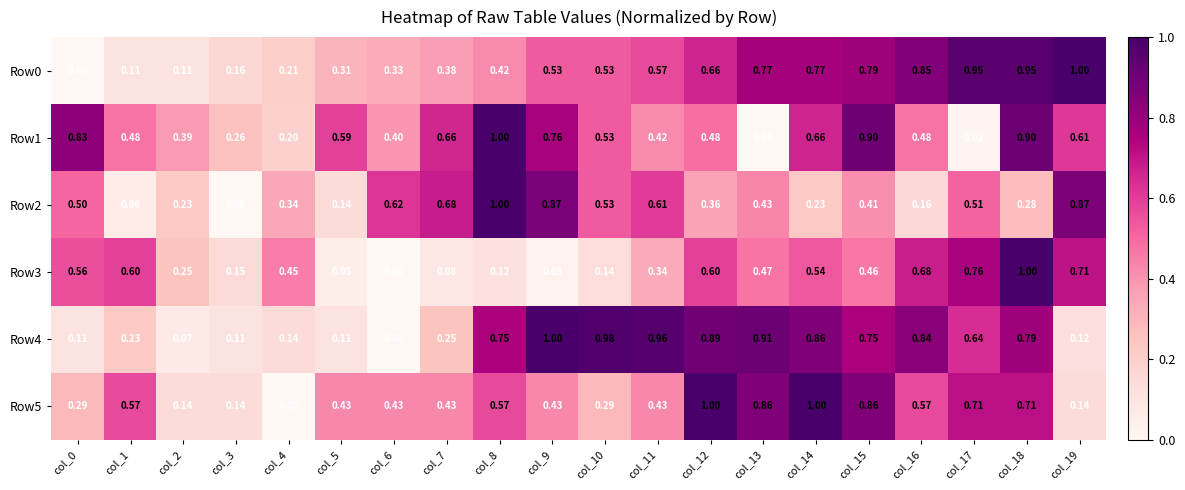

Is the value of Row0 at col_18 greater than the value of Row1 at col_11?

Yes